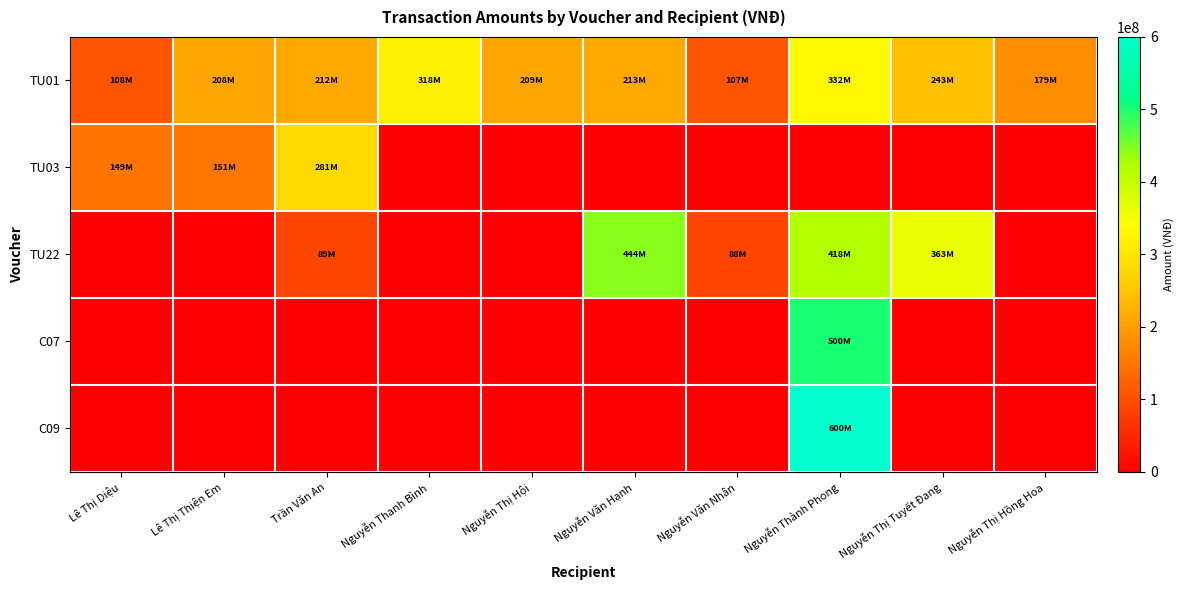

Rank the series by their maximum value, from highest to lowest.

C09, C07, TU22, TU01, TU03